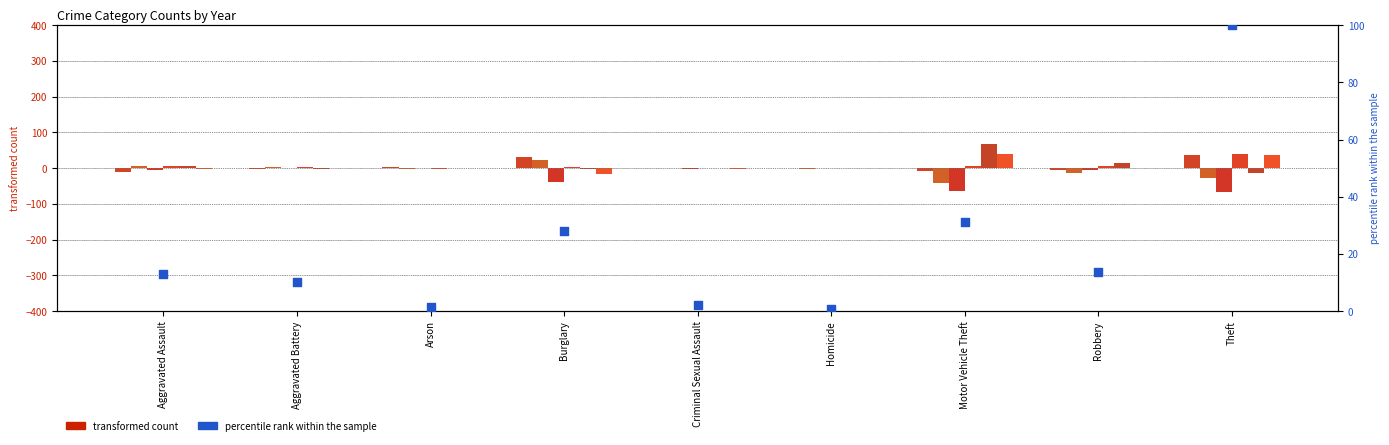

Which has a higher value, Arson or Theft?

Theft